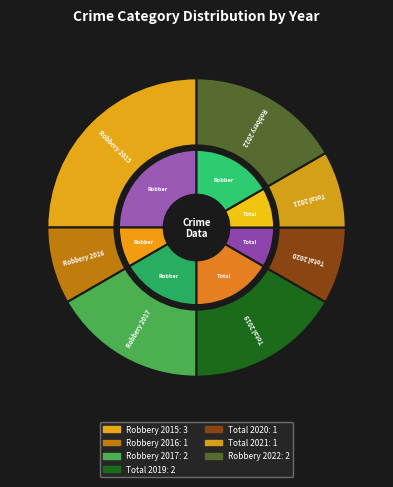

To the nearest percent, what is the average slice percentage?

14%